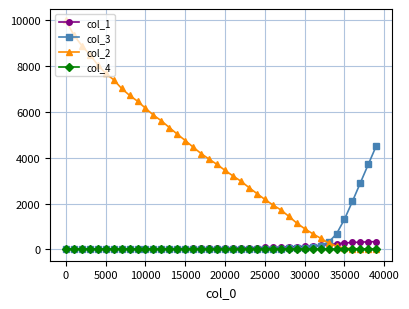

Which series has the largest total across all categories?

col_2